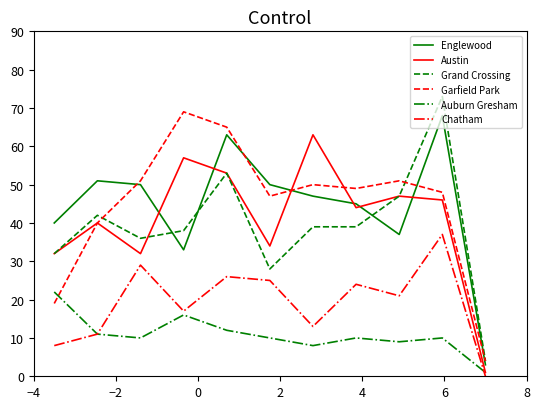

What is the greatest value displayed?

73